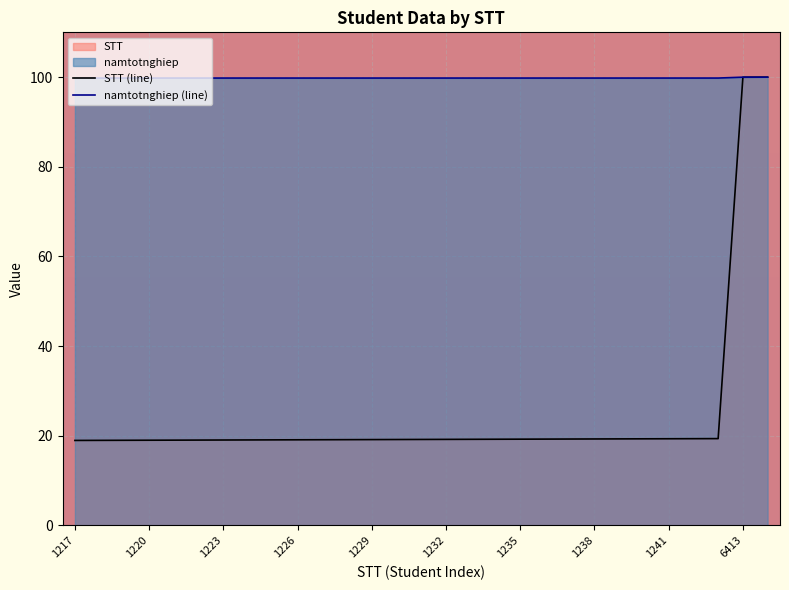

How many lines are shown in the chart?

2